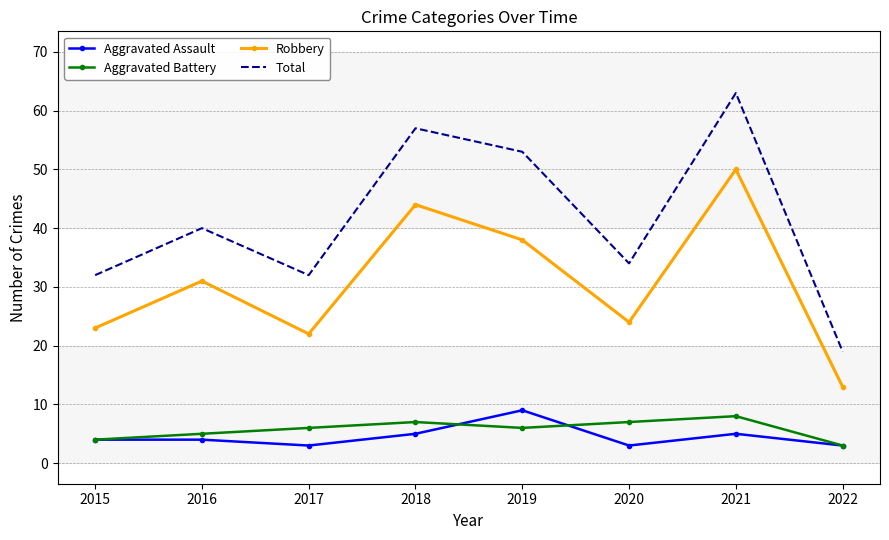

Between 2020 and 2021, which series saw the biggest shift?

Total